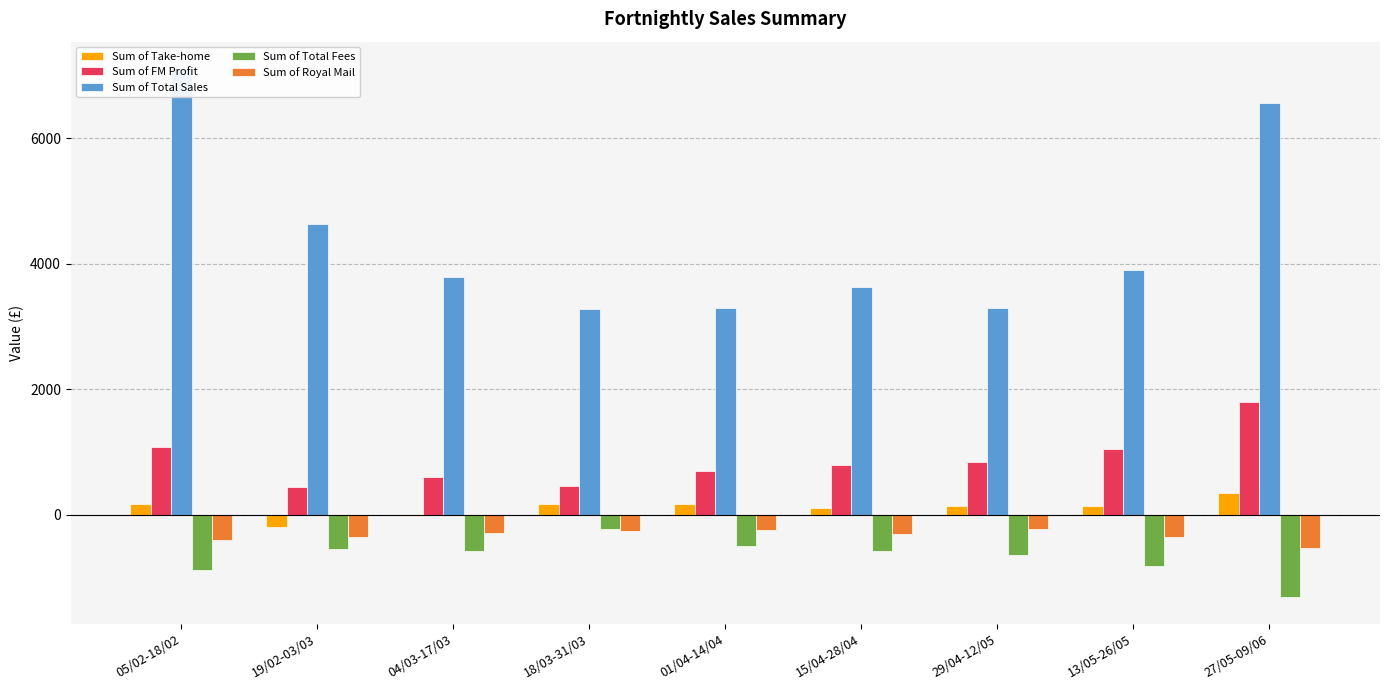

Reading left to right, transcribe all the data shown in this chart.

Sum of Take-home: 05/02-18/02=170.7	19/02-03/03=-187.3	04/03-17/03=-14.4	18/03-31/03=175.9	01/04-14/04=166.0	15/04-28/04=107.5	29/04-12/05=142.7	13/05-26/05=138.6	27/05-09/06=348.5
Sum of FM Profit: 05/02-18/02=1073.5	19/02-03/03=444.8	04/03-17/03=608.1	18/03-31/03=456.9	01/04-14/04=693.9	15/04-28/04=792.3	29/04-12/05=842.4	13/05-26/05=1045.3	27/05-09/06=1790.9
Sum of Total Sales: 05/02-18/02=7117.1	19/02-03/03=4632.4	04/03-17/03=3792.9	18/03-31/03=3286.3	01/04-14/04=3290.6	15/04-28/04=3625.5	29/04-12/05=3301.4	13/05-26/05=3902.7	27/05-09/06=6556.8
Sum of Total Fees: 05/02-18/02=-883.9	19/02-03/03=-547.9	04/03-17/03=-573.8	18/03-31/03=-232.6	01/04-14/04=-492.4	15/04-28/04=-584.3	29/04-12/05=-647.6	13/05-26/05=-810.3	27/05-09/06=-1317.5
Sum of Royal Mail: 05/02-18/02=-408.7	19/02-03/03=-350.0	04/03-17/03=-286.4	18/03-31/03=-251.6	01/04-14/04=-235.4	15/04-28/04=-301.2	29/04-12/05=-229.8	13/05-26/05=-356.9	27/05-09/06=-536.6